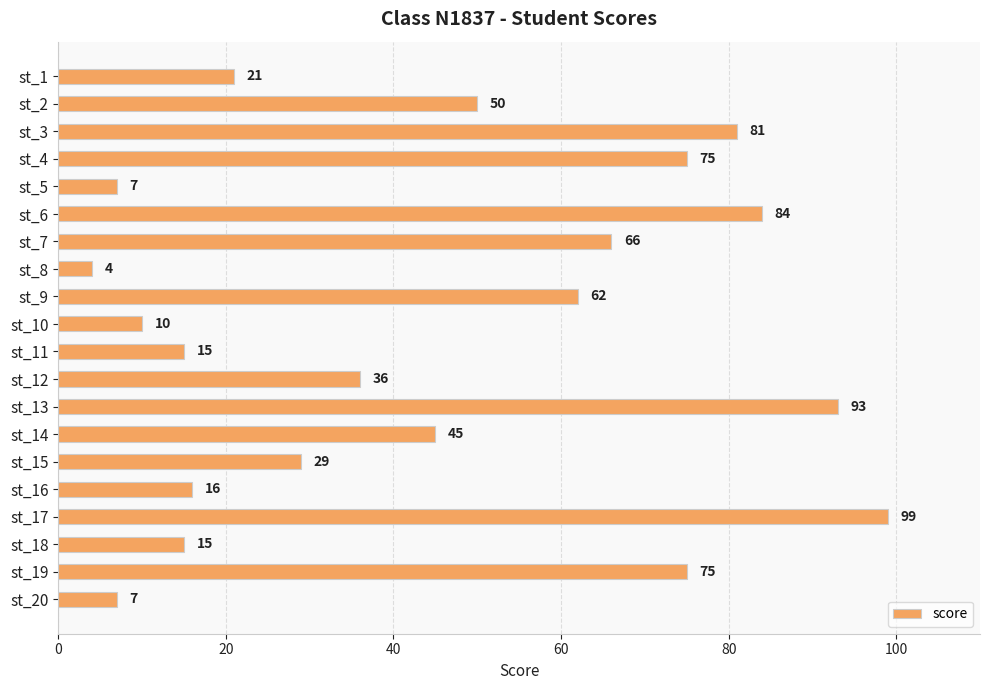

The chart shows a value of 28 at st_1. True or false?

False